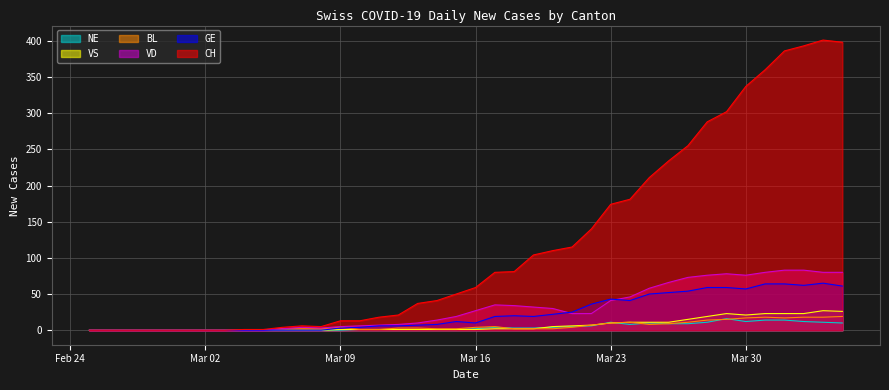

True or false: CH and BL intersect in this chart.

False